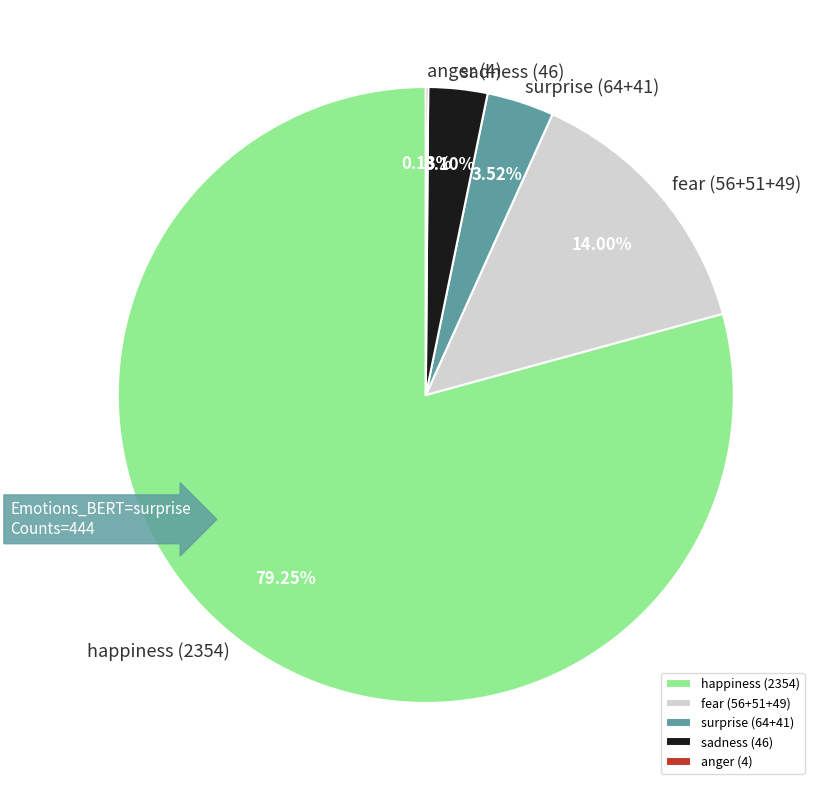

Which category accounts for the majority?

happiness (2354)